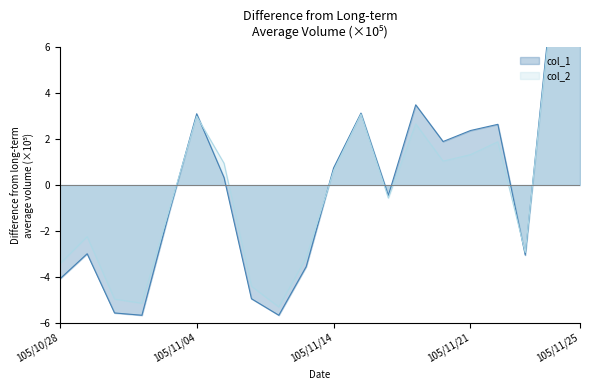

At which label does col_2 reach its peak?

105/11/25